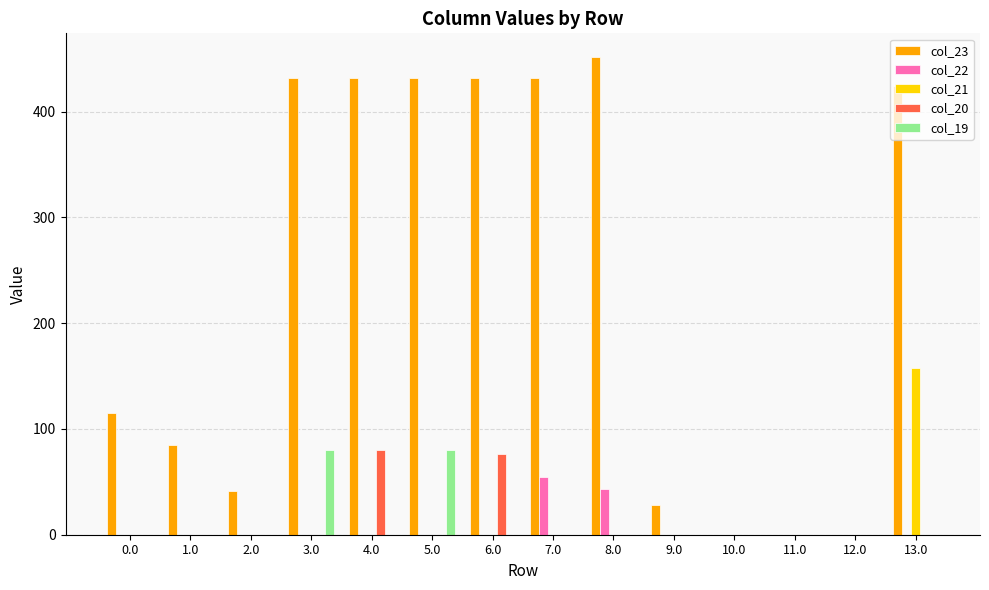

Which series has the largest total across all categories?

col_23